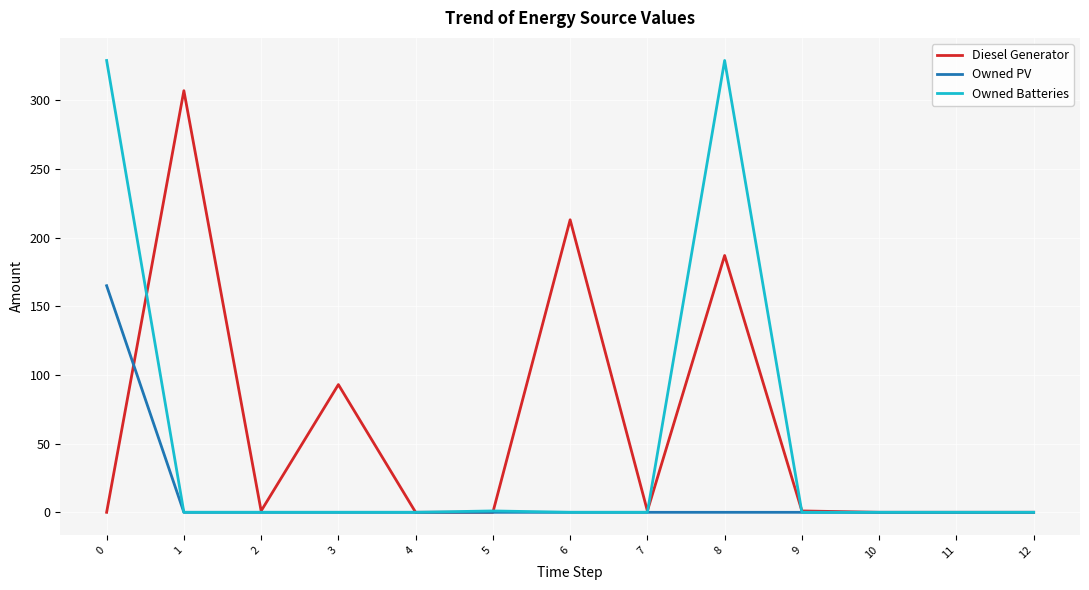

List the series in order of their overall mean, highest first.

Diesel Generator, Owned Batteries, Owned PV